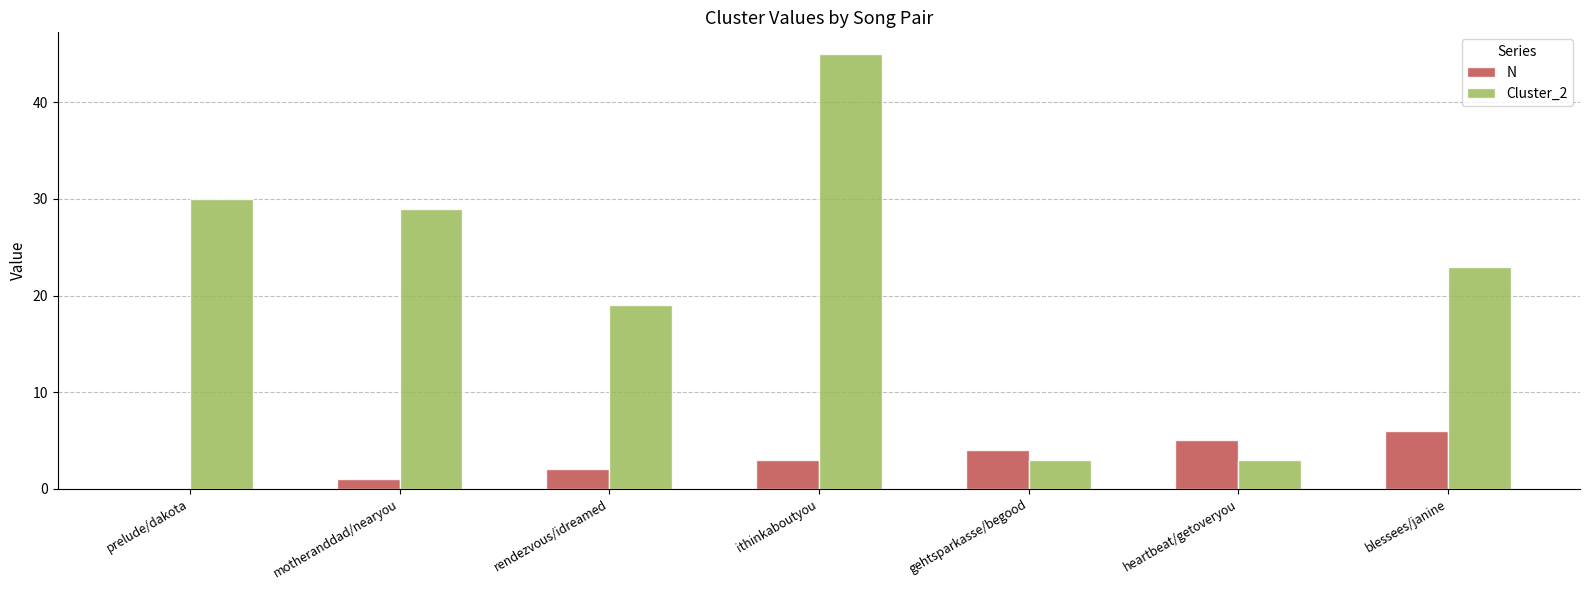

Which category has the highest value across all series?

ithinkaboutyou